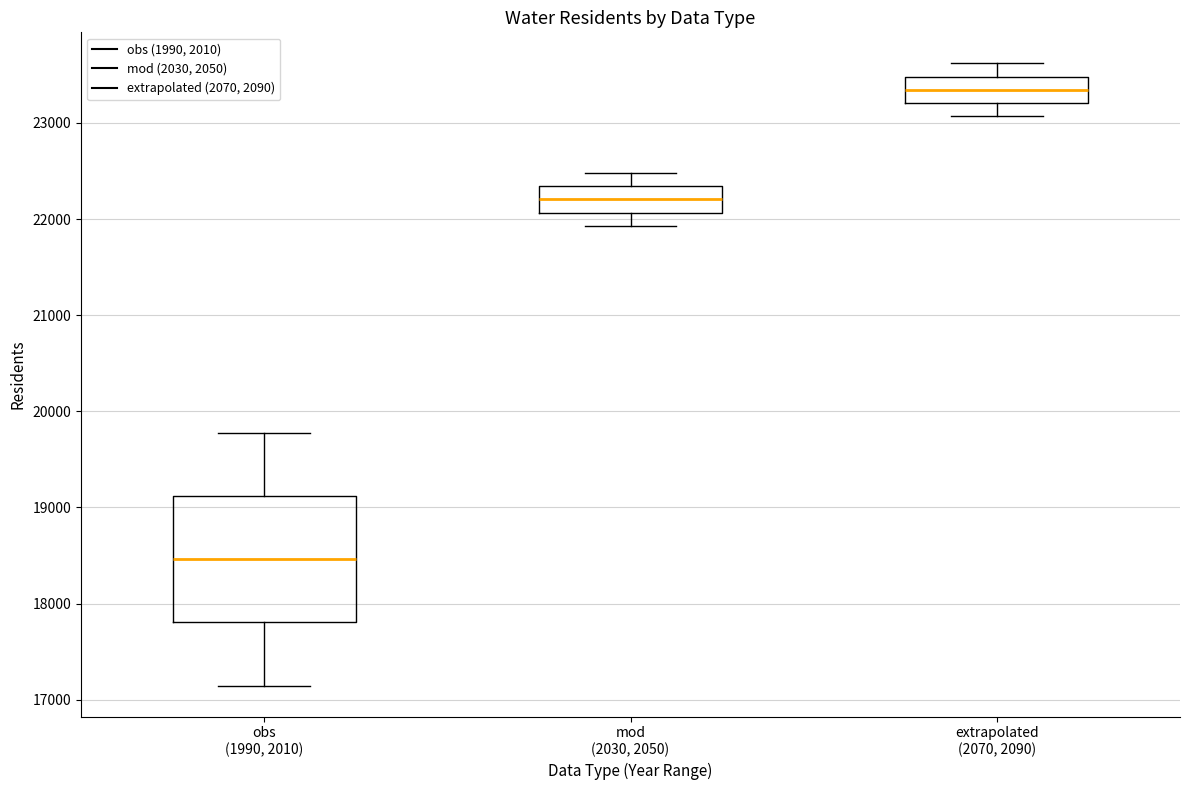

Reading left to right, read every box against the y-axis: the position of its median line, the range the box covers, and the ends of its whiskers. The values are not printed on the chart, so give them approximately, as read against the axis.

obs (1990, 2010): median 18500, box 17800 to 19100, whiskers 17100 to 19800
mod (2030, 2050): median 22200, box 22100 to 22300, whiskers 21900 to 22500
extrapolated (2070, 2090): median 23300, box 23200 to 23500, whiskers 23100 to 23600